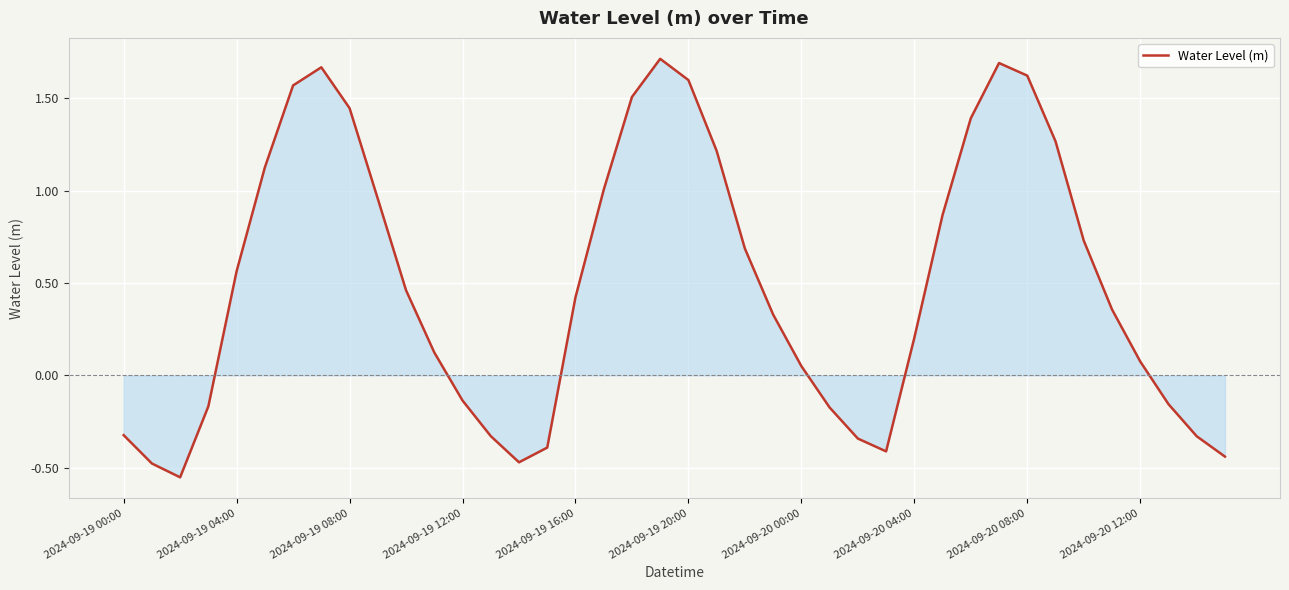

How many lines are shown in the chart?

1